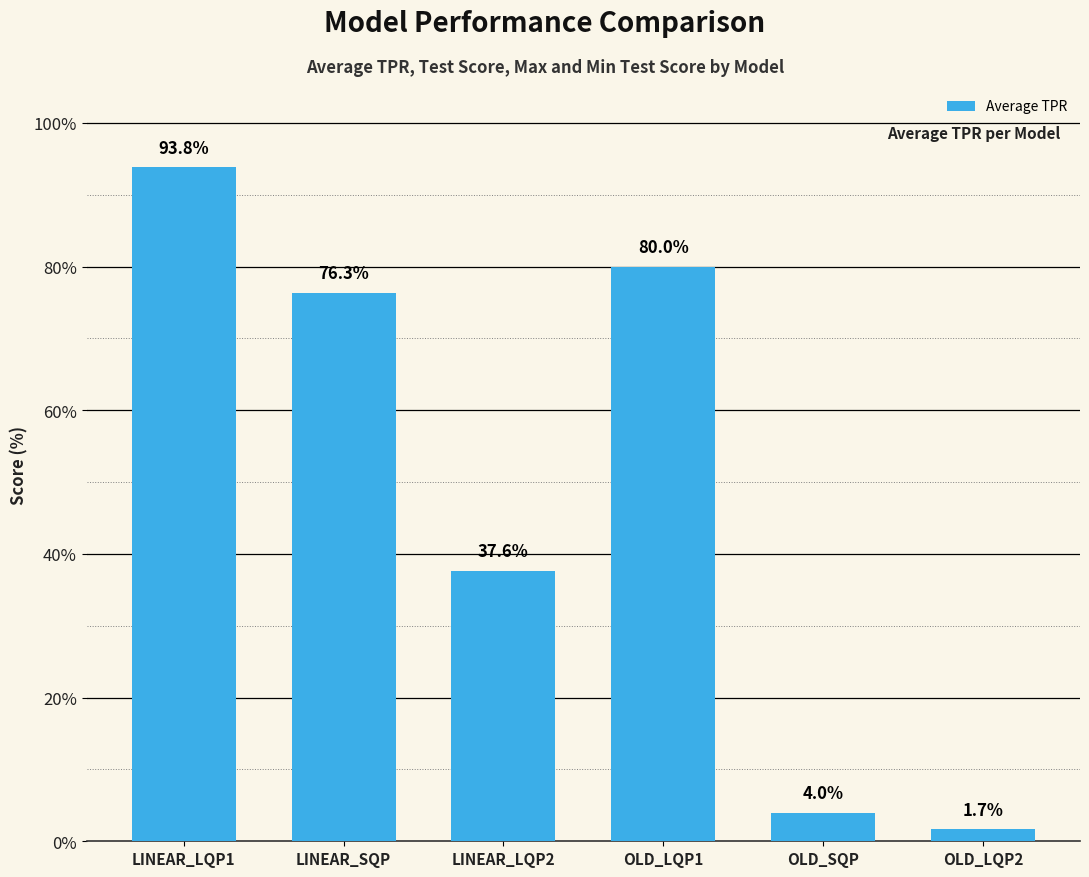

How many data points are less than 76?

3